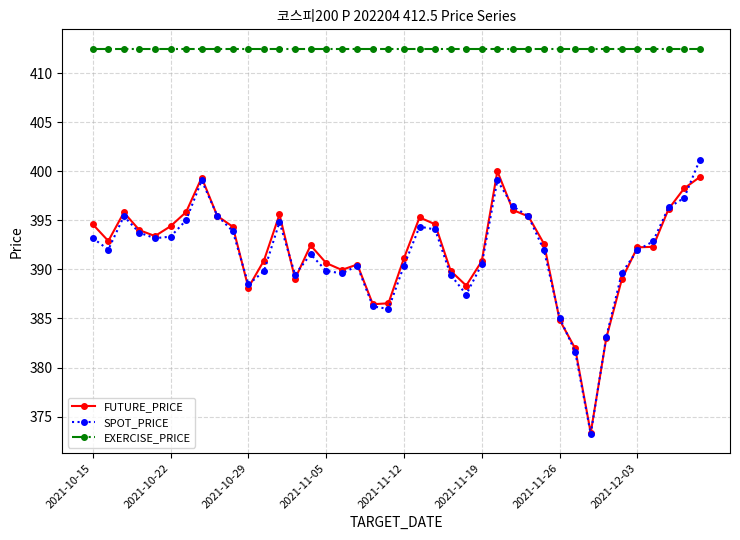

True or false: EXERCISE_PRICE and FUTURE_PRICE cross at least once.

False